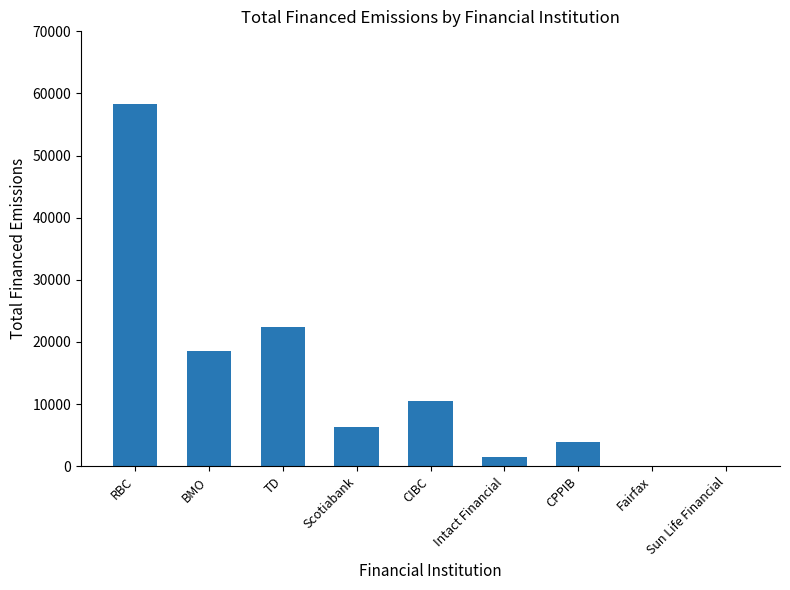

Between RBC and CPPIB, which is larger?

RBC